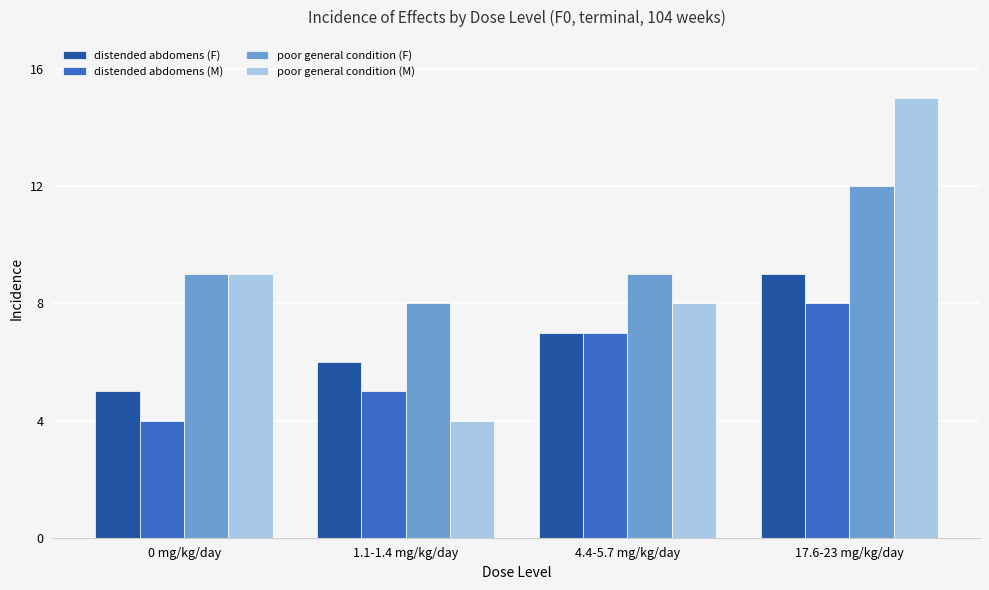

What is the difference between the maximum and minimum values in the poor general condition (M) series?

11